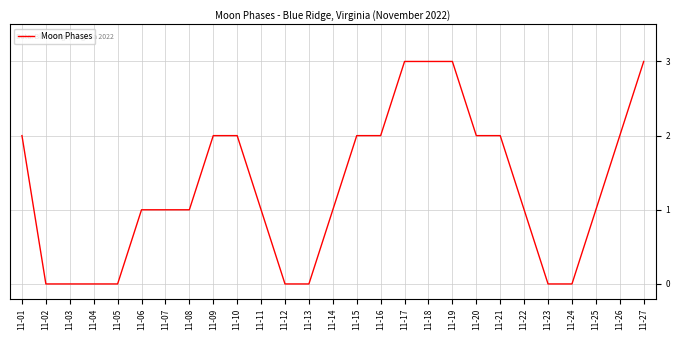

What is the greatest value displayed?

3